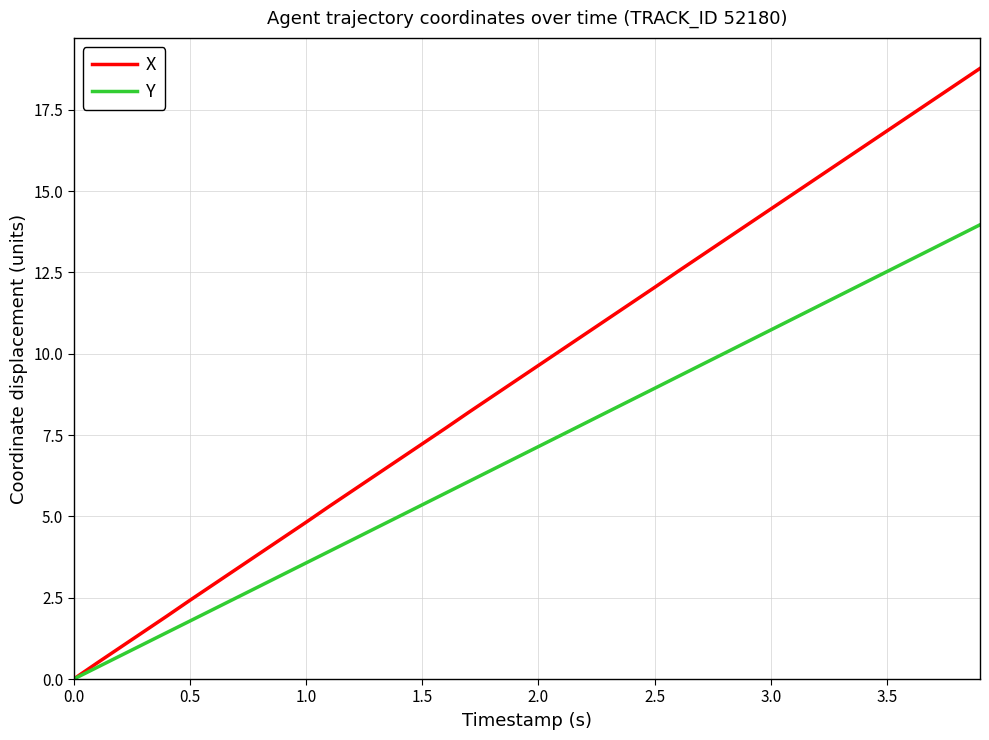

List the series in order of their overall mean, lowest first.

Y, X